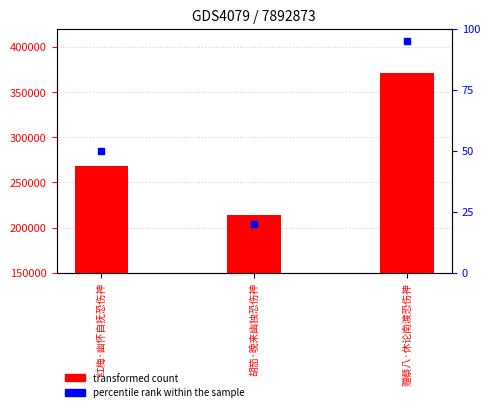

What is the sum of all values?

853583